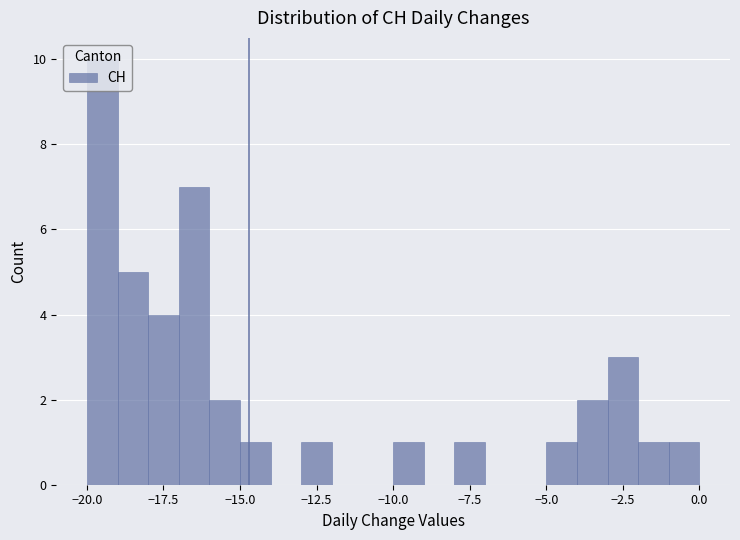

Read against the x-axis, roughly where is the centre of the tallest bar?

-19.5